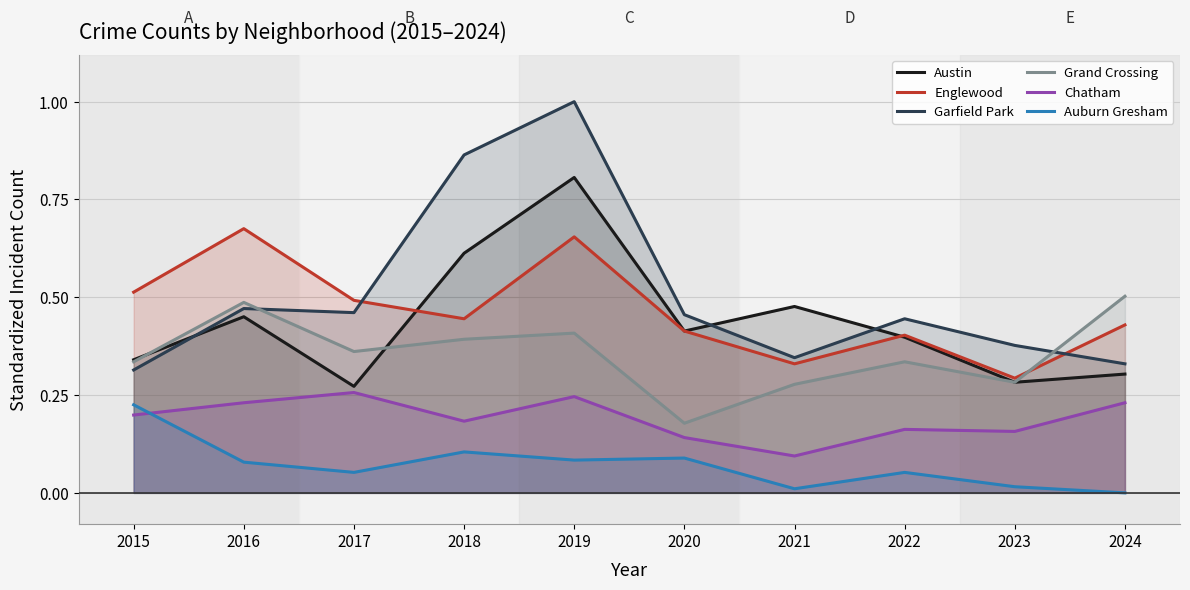

How many distinct data groups are displayed?

6